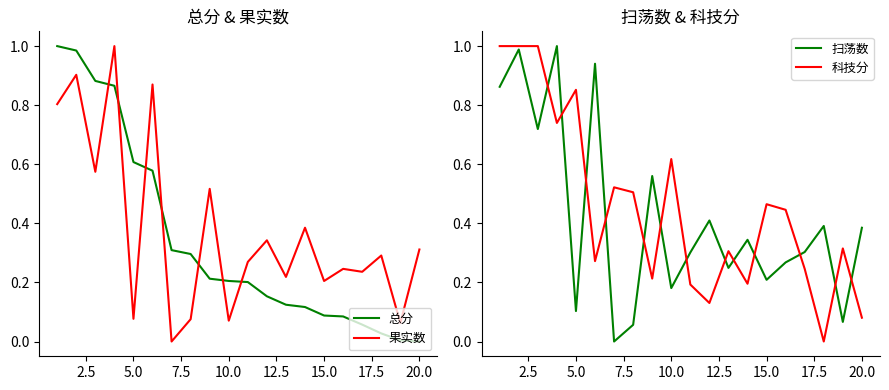

The value of 果实数 at 5.0 is 1.0. True or false?

False